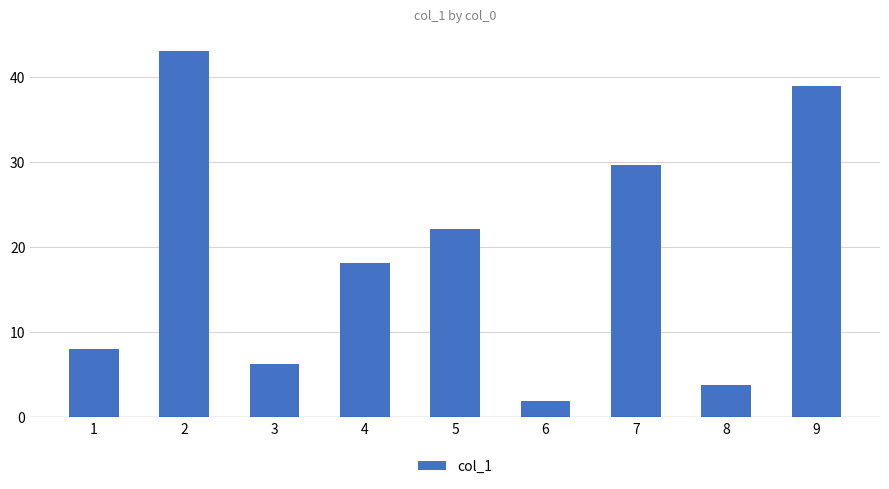

Rank the categories by value from lowest to highest.

6, 8, 3, 1, 4, 5, 7, 9, 2